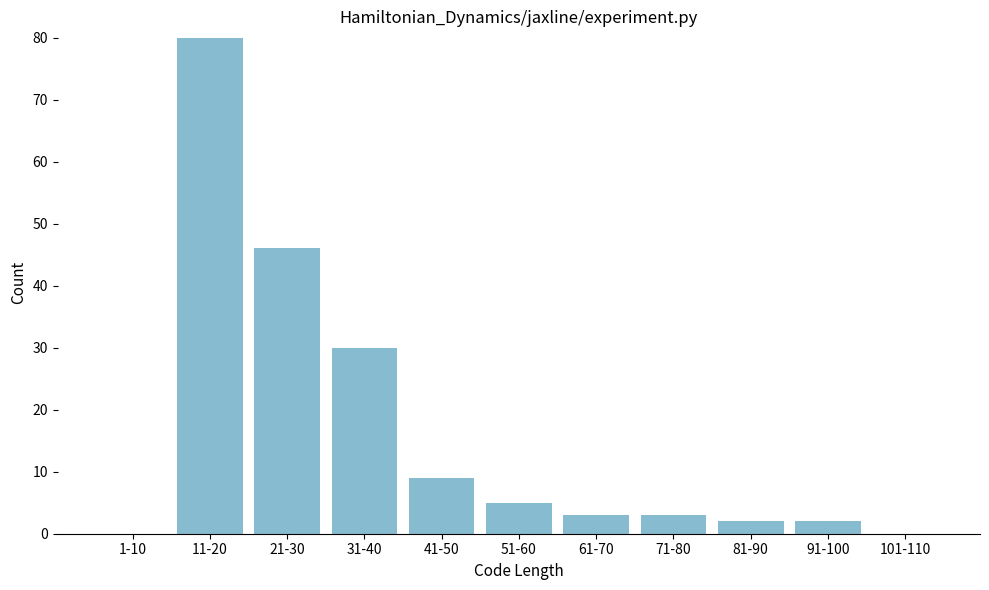

Reading left to right, list all the values displayed in this chart.

1-10=0	11-20=80	21-30=46	31-40=30	41-50=9	51-60=5	61-70=3	71-80=3	81-90=2	91-100=2	101-110=0